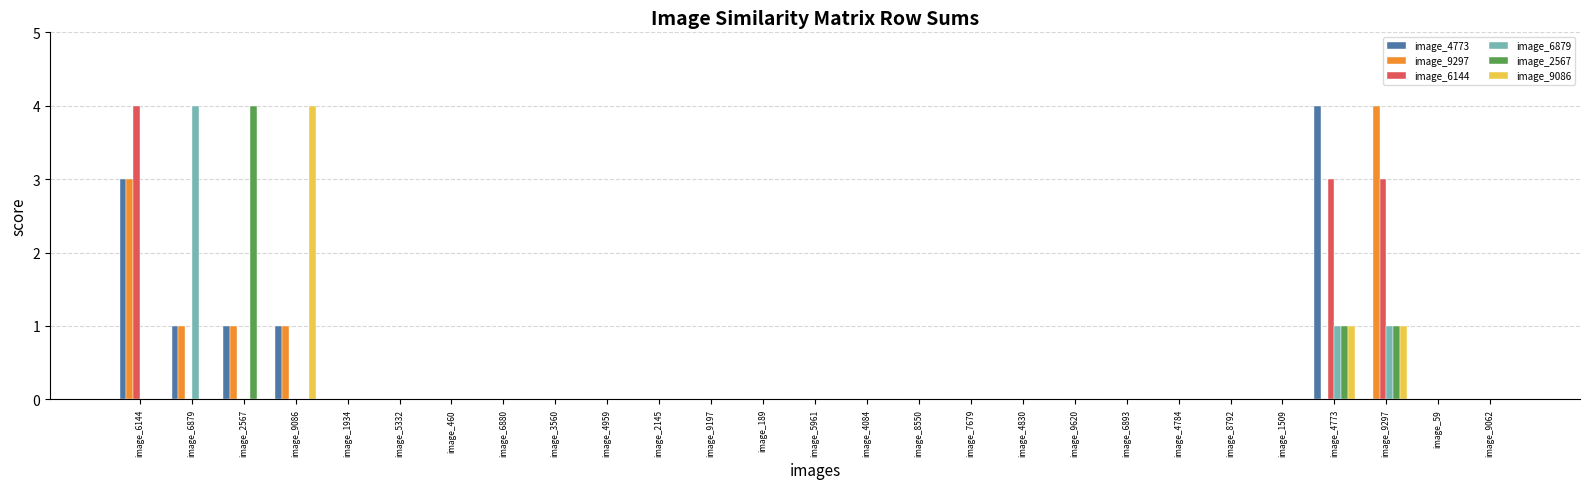

What is the sum of the image_6879 values at image_9297 and image_6879?

5